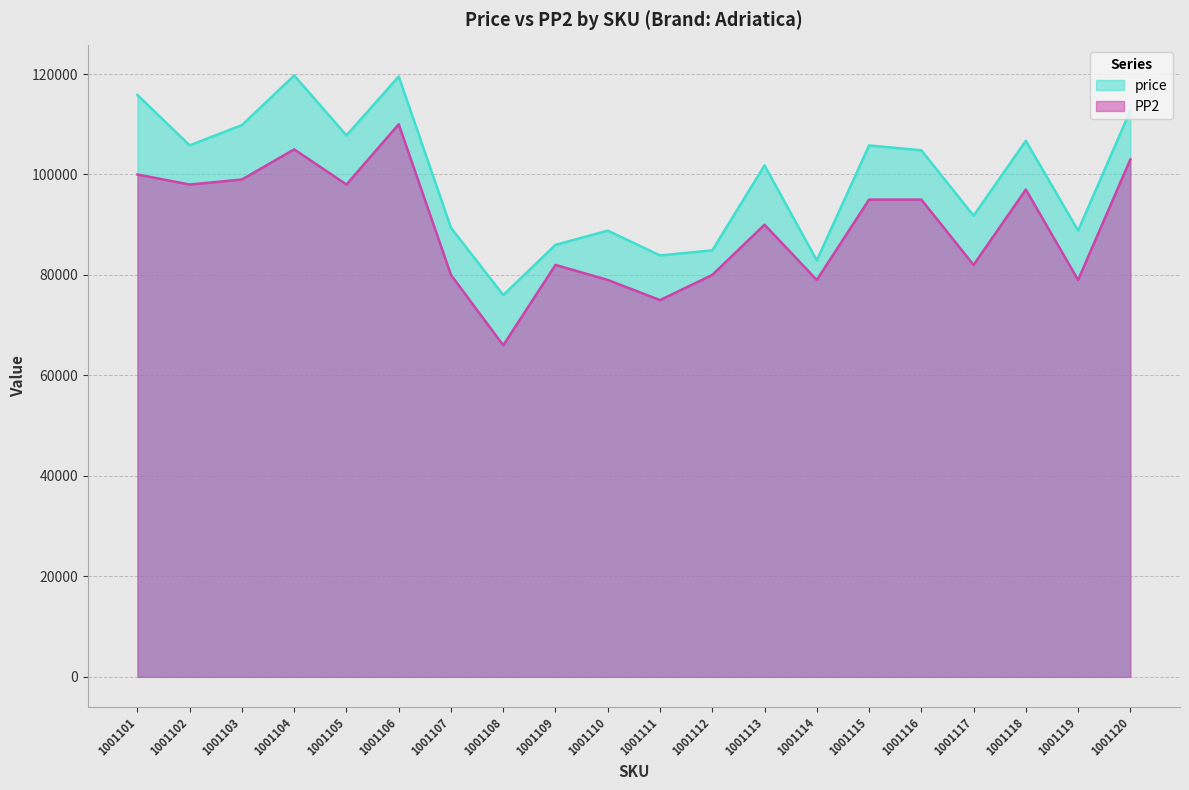

What is the value of the PP2 point at the 11th from the left?

75000